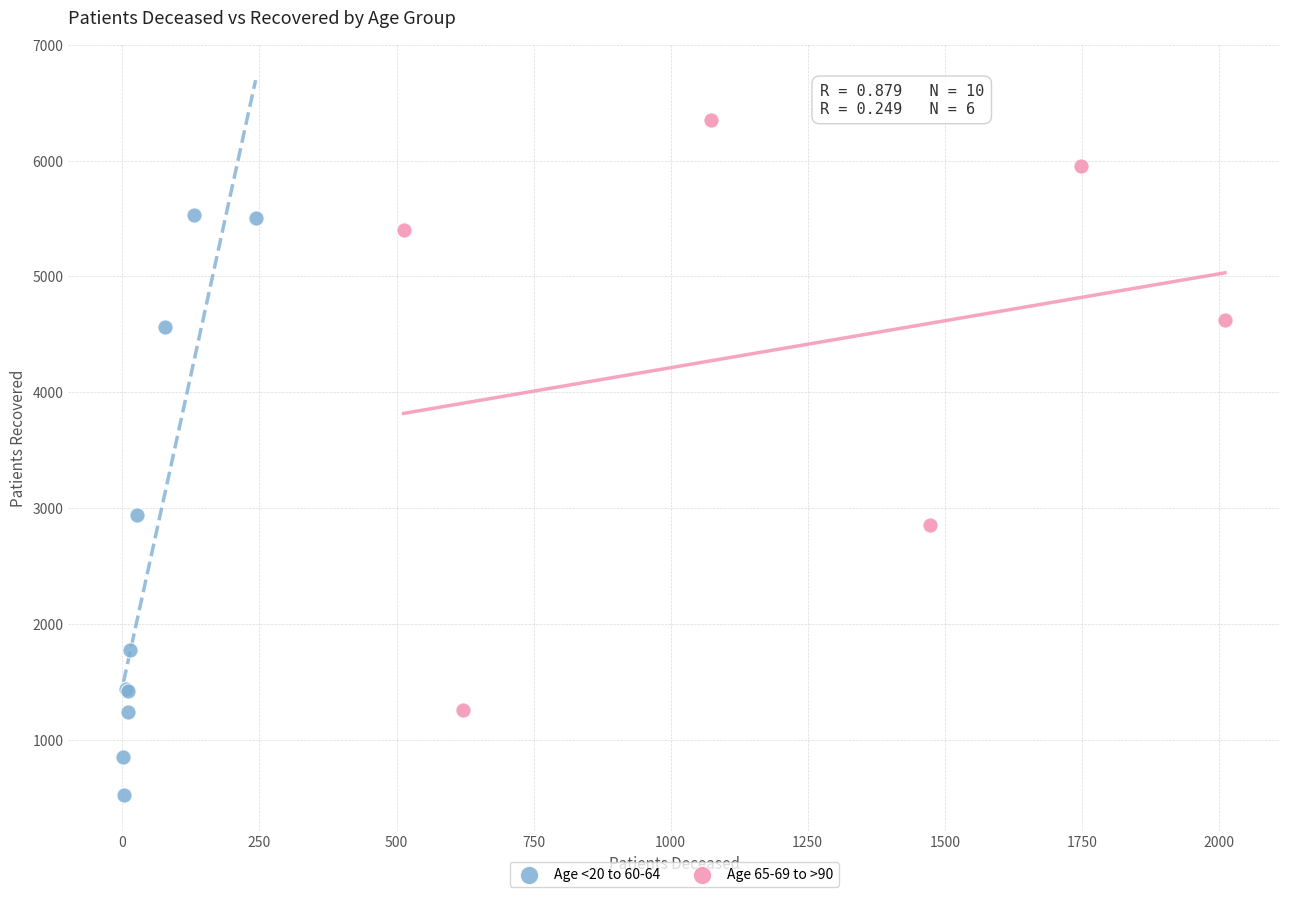

Which series reaches the maximum Y coordinate?

Age 65-69 to >90